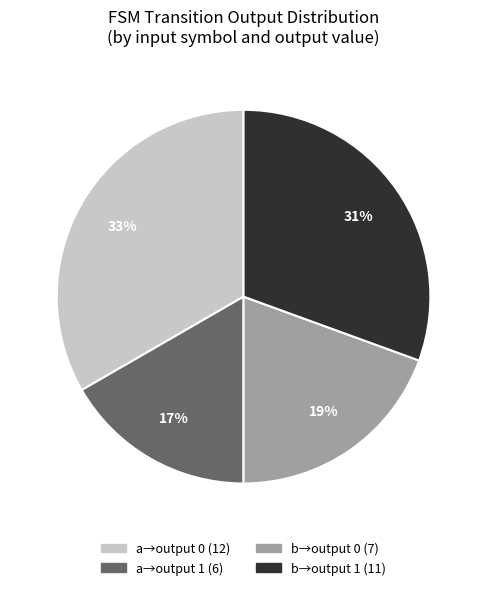

To the nearest percent, what is the average slice percentage?

25%